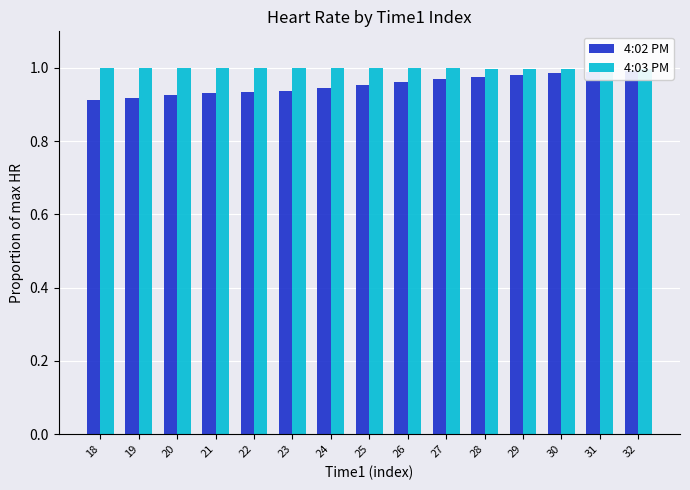

Which series changed the most between 25 and 26?

4:02 PM